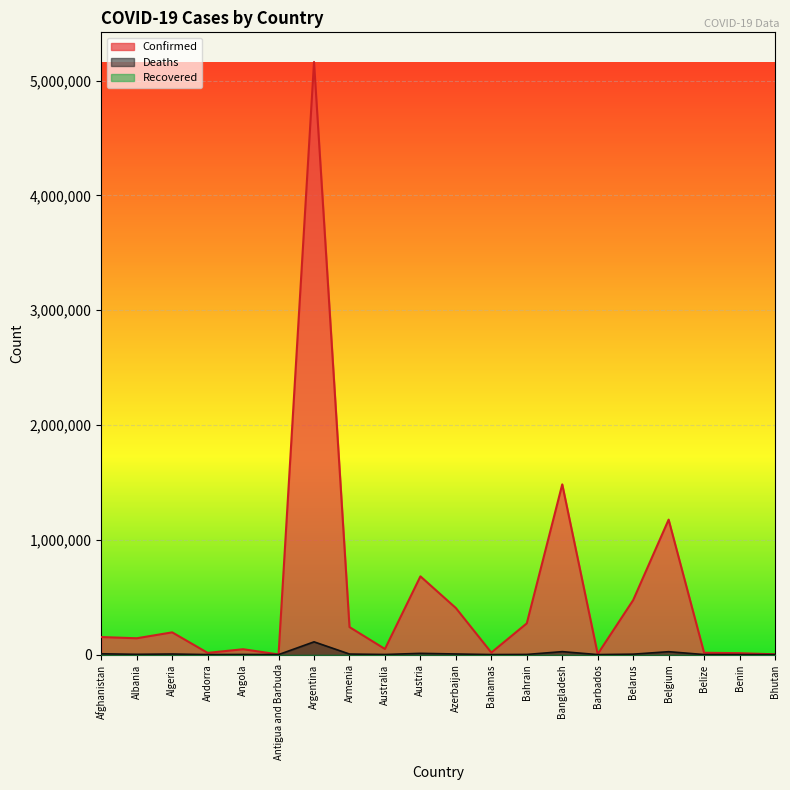

At how many categories does at least one series exceed 4988337?

1